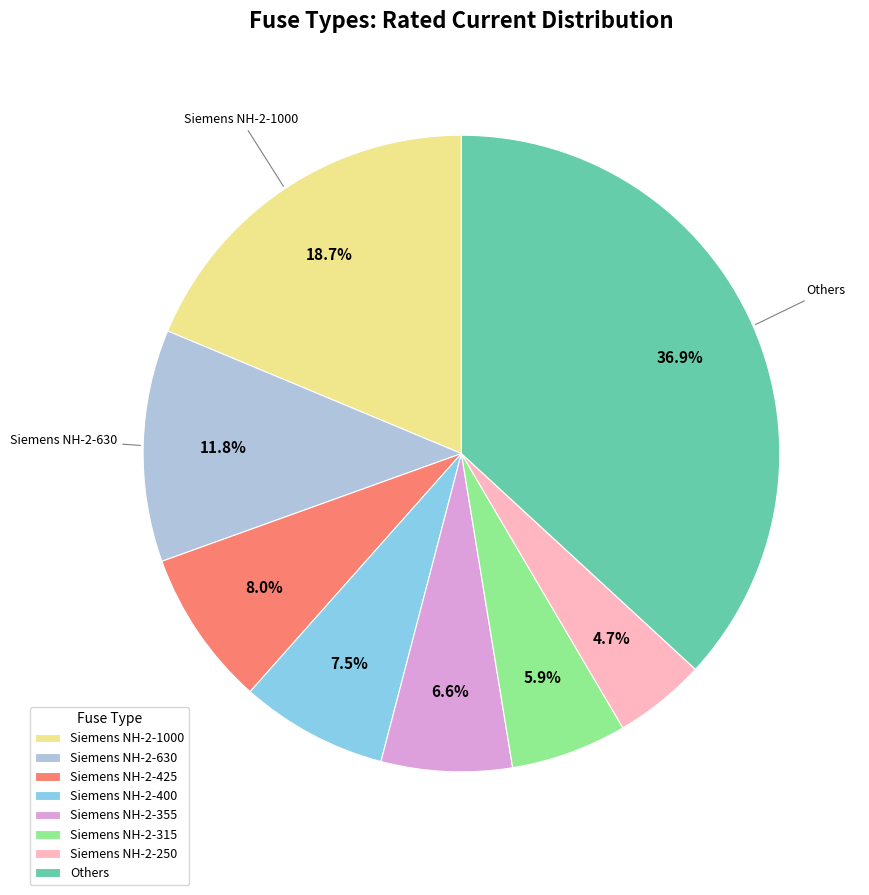

Combined, do Siemens NH-2-400 and Siemens NH-2-315 account for over 50%?

No